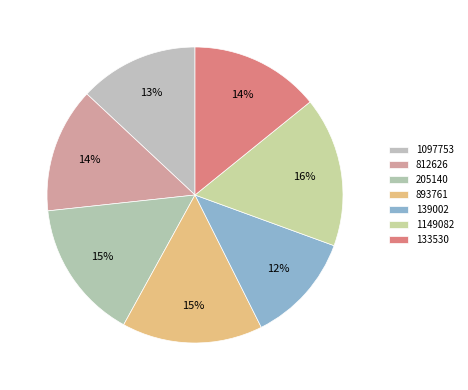

Combined, what portion of the pie is 893761 and 1149082?

31.8%